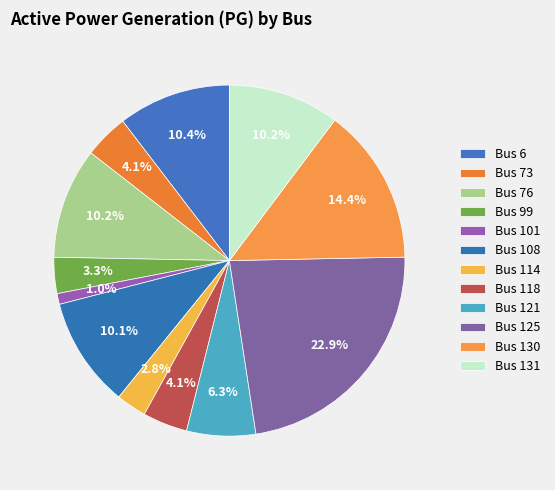

Count the number of slices in the pie.

12